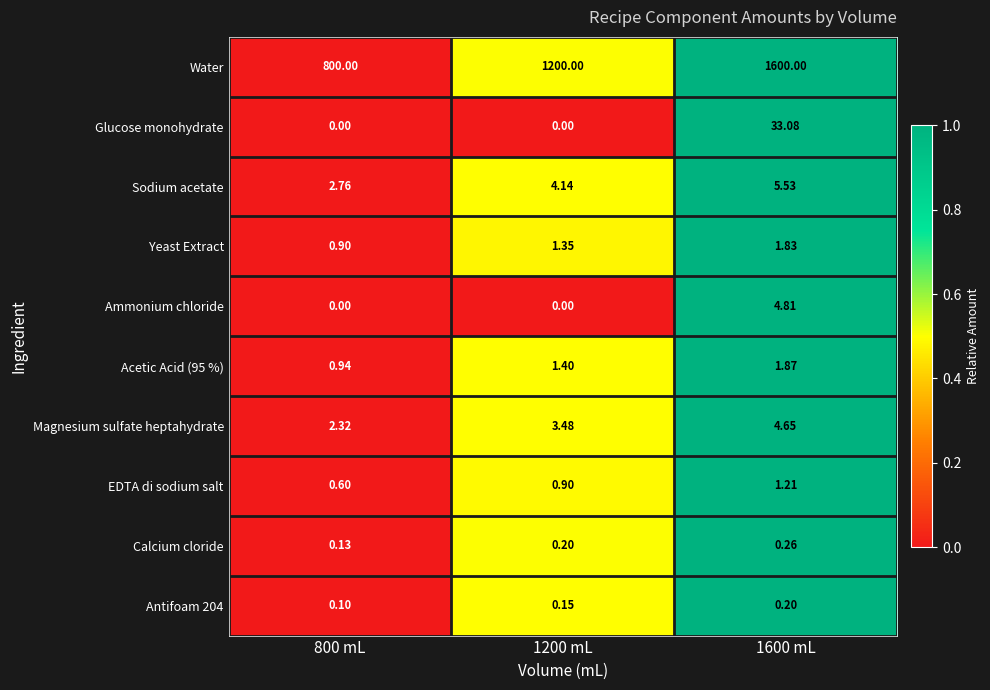

Which series has the widest spread of values?

Water